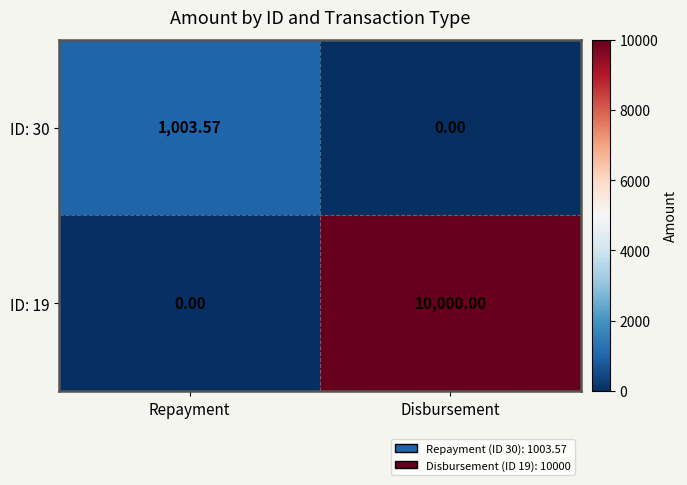

Which series has the largest total across all categories?

ID: 19